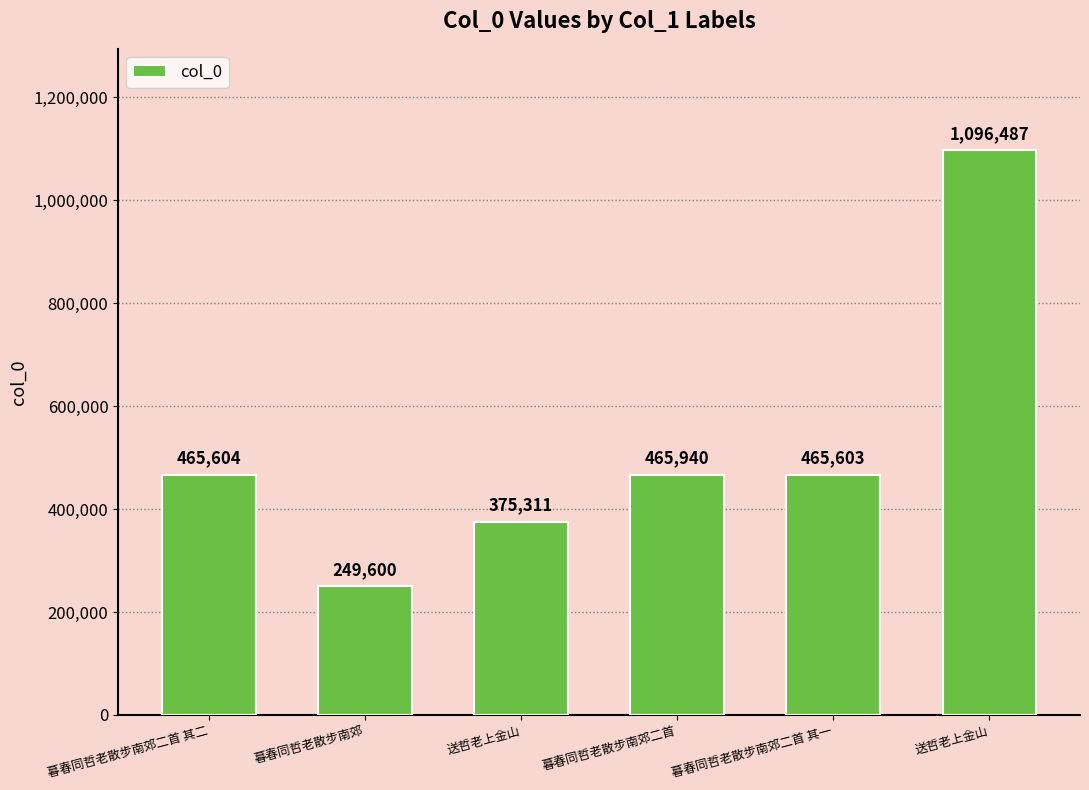

Reading right to left, what are all the values shown in this chart?

1096487	465603	465940	375311	249600	465604